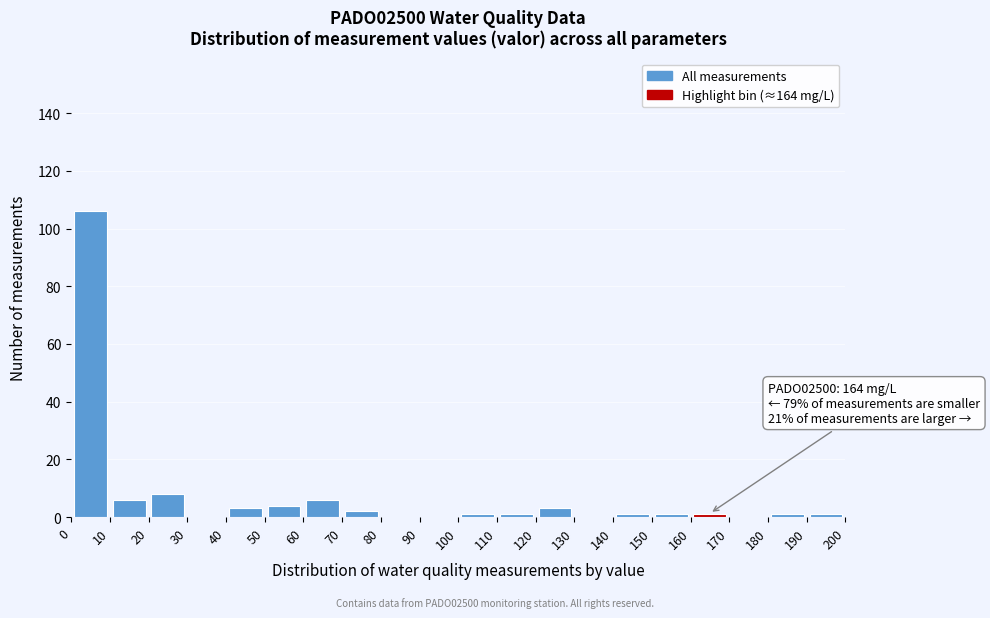

Which range on the x-axis has the tallest bar?

0 to 10